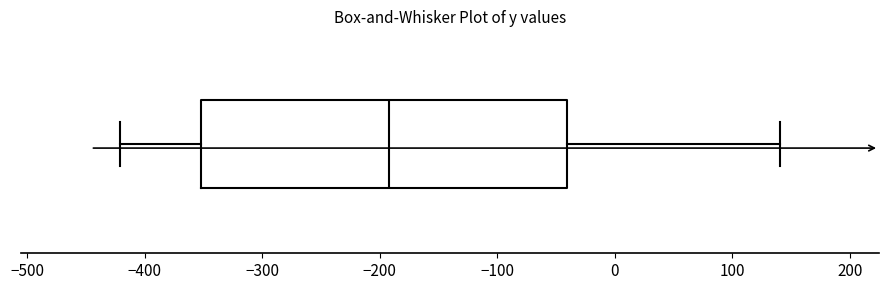

Read this box plot against the x-axis: the position of the median line, the range covered by the box, and the ends of both whiskers. The values are not printed on the chart, so give them approximately, as read against the axis.

median -190, box -350 to -40, whiskers -420 to 140